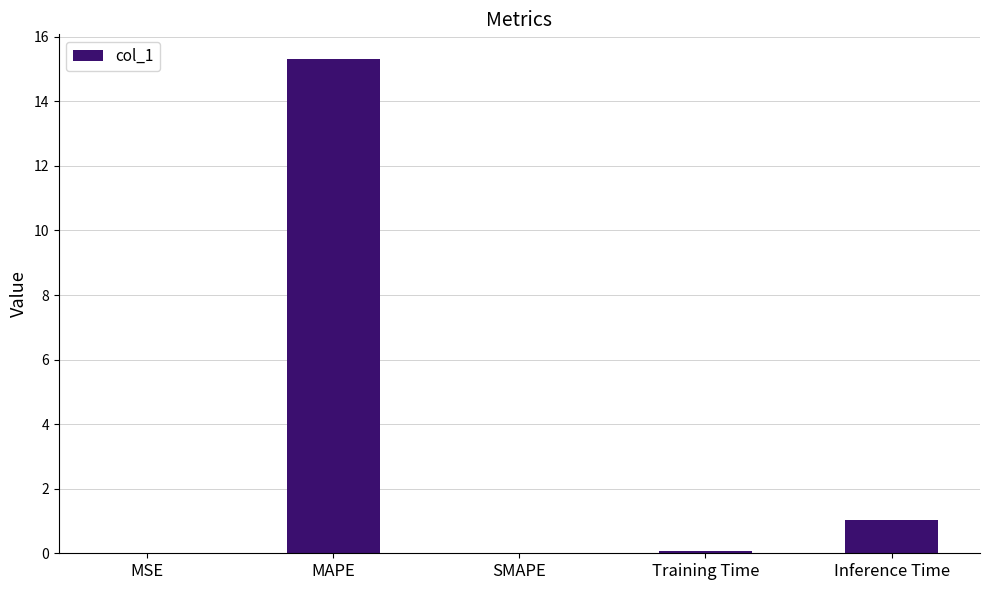

What is the sum of all values?

16.4